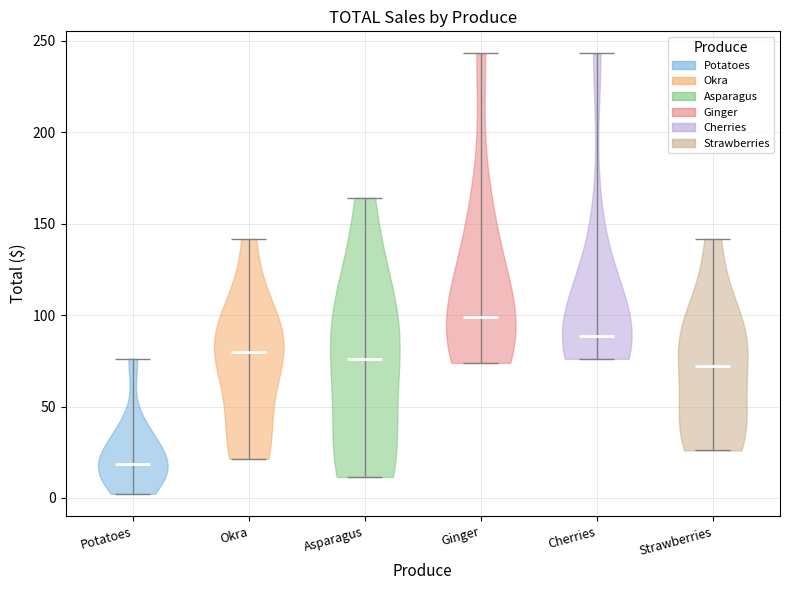

What is the lowest point the violin for Okra reaches on the y-axis? The values are not printed on the chart, so give them approximately, as read against the axis.

20